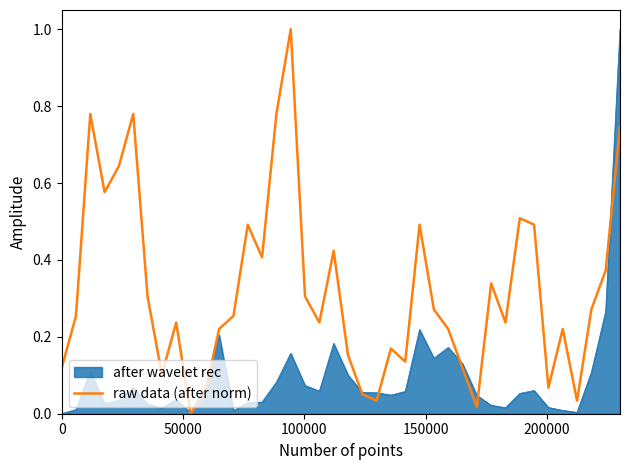

List the series in order of their overall mean, lowest first.

after wavelet rec, raw data (after norm)